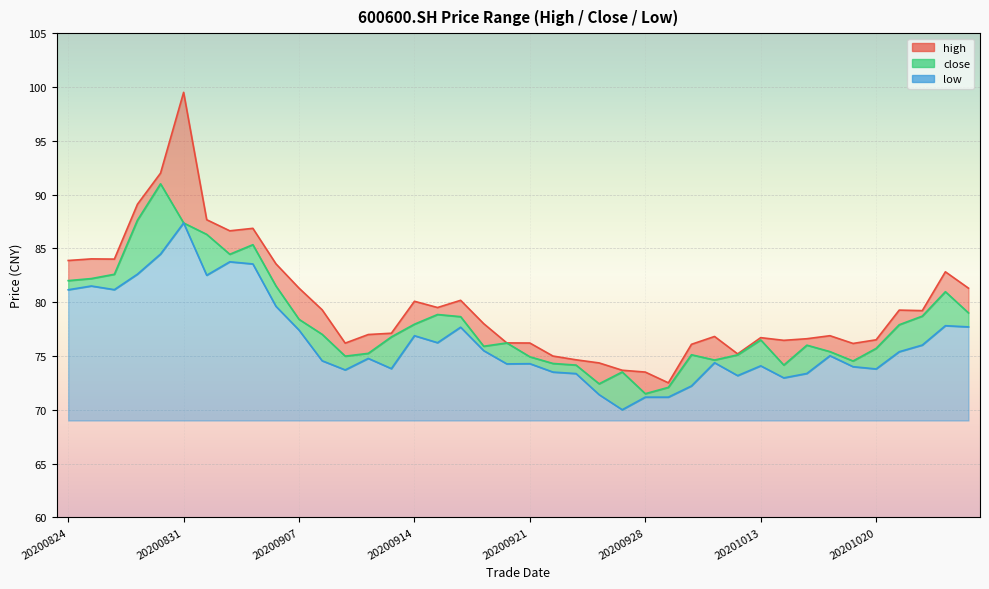

At how many categories does at least one series exceed 79?

19